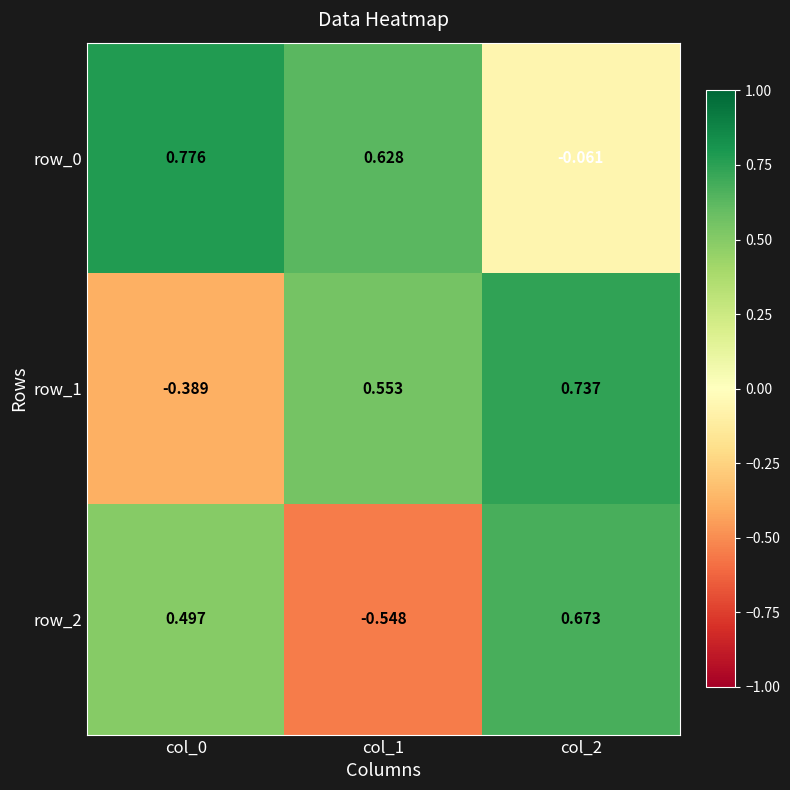

List the series in order of their peak value, highest first.

row_0, row_1, row_2